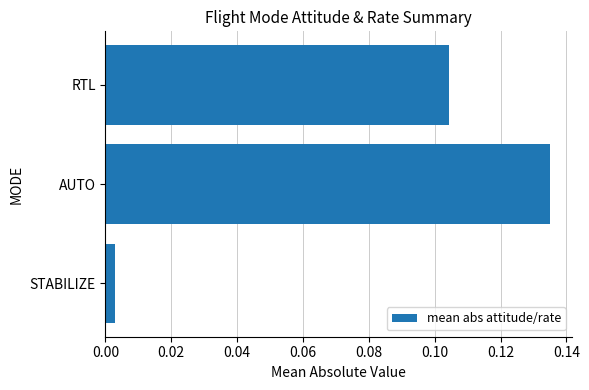

At which category does the chart reach its minimum across all series?

STABILIZE